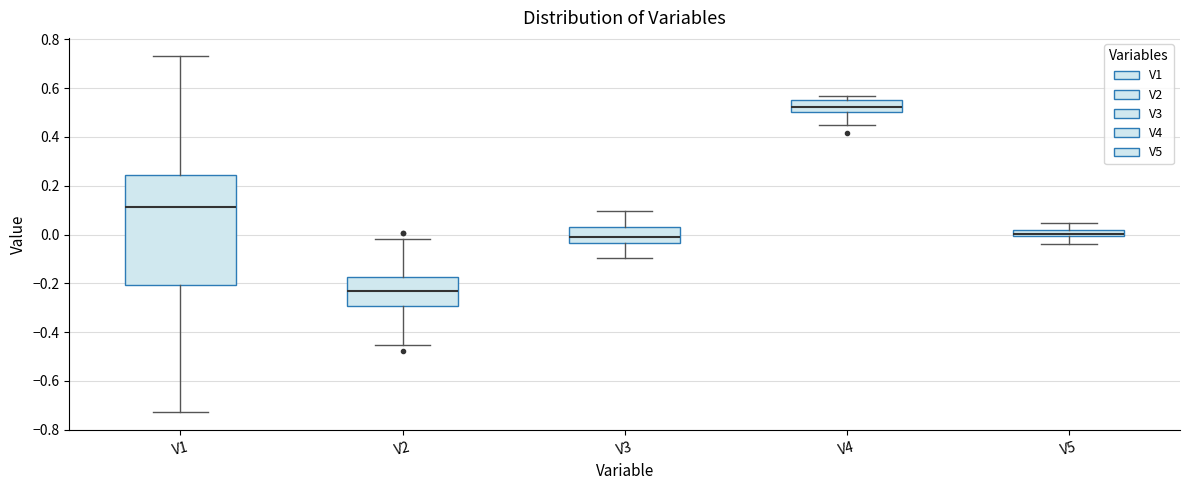

Which box's median line is the highest?

V4